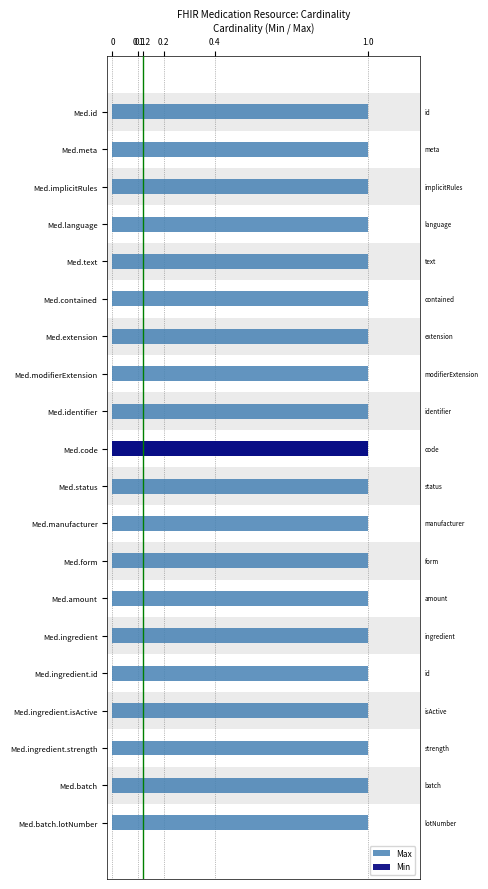

What is the sum of all Min values?

1.0